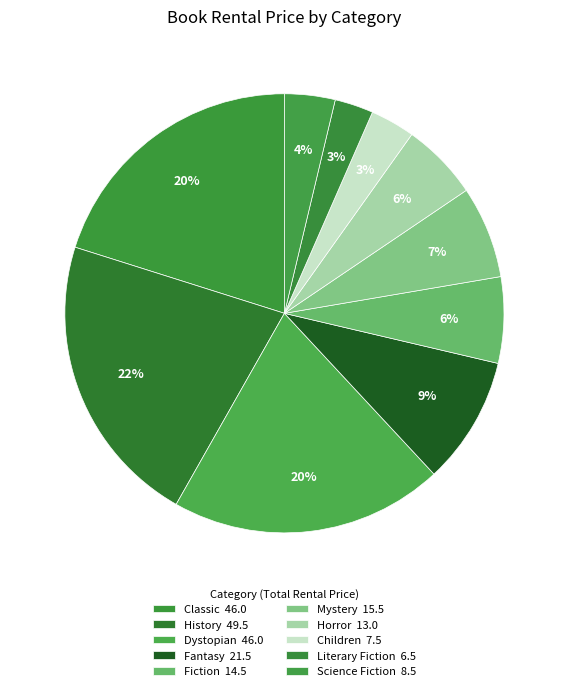

True or false: Science Fiction accounts for 4% of the total.

True